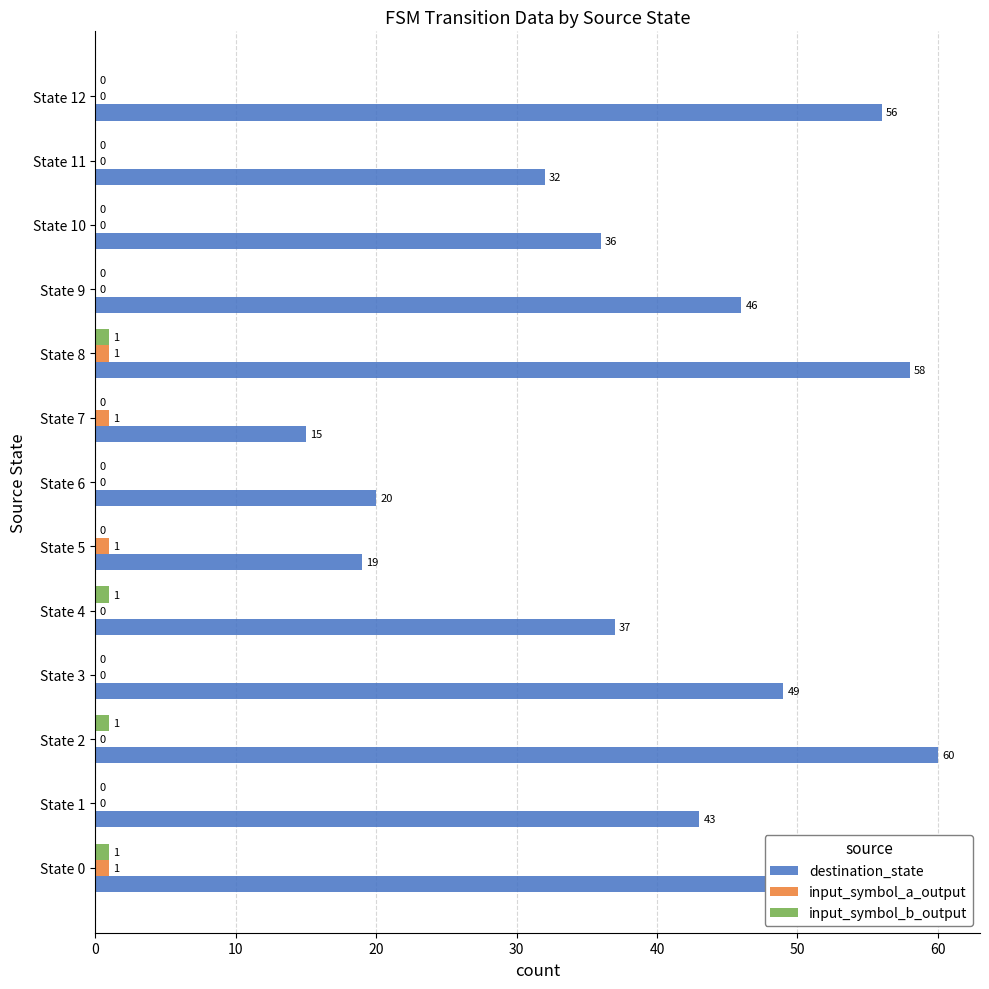

The value of input_symbol_a_output at State 7 is 1. True or false?

True